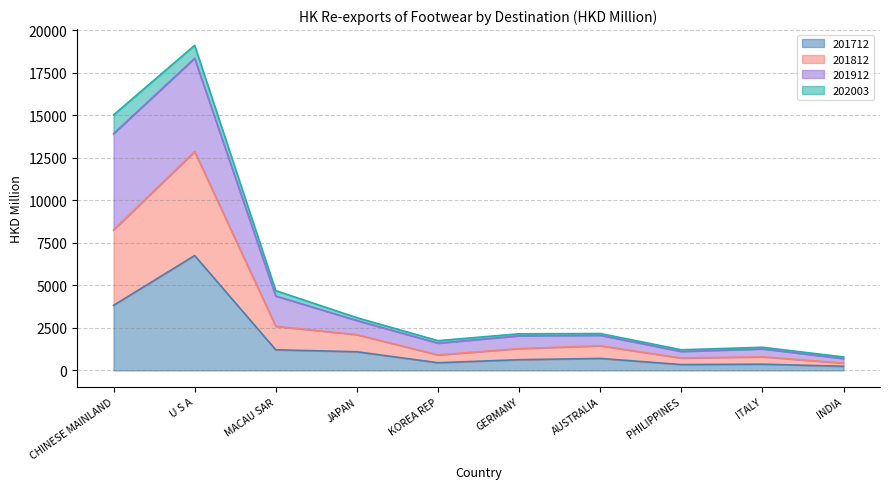

Count the number of categories in the chart.

10